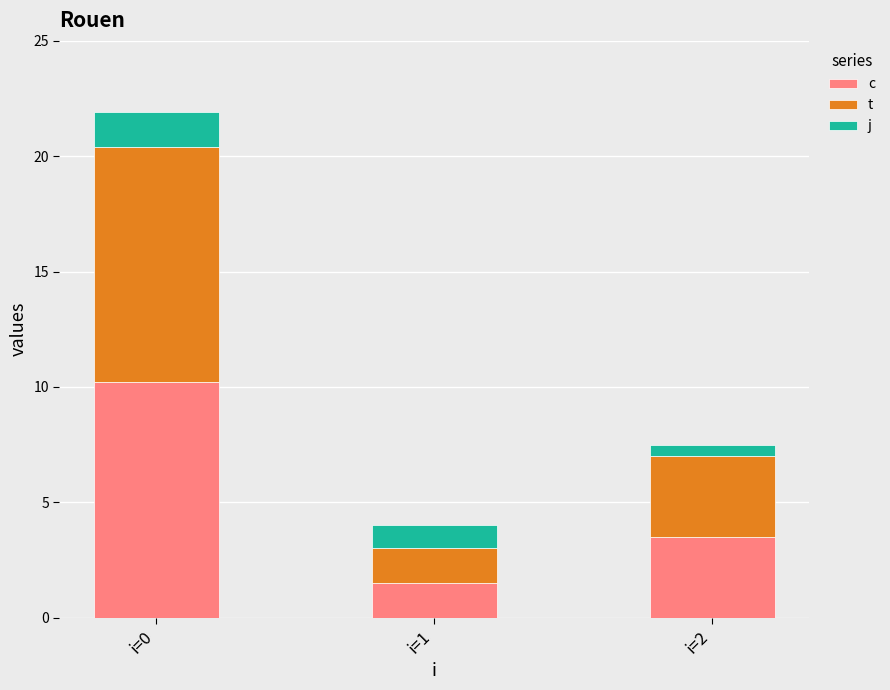

Does the chart contain stacked bars?

Yes